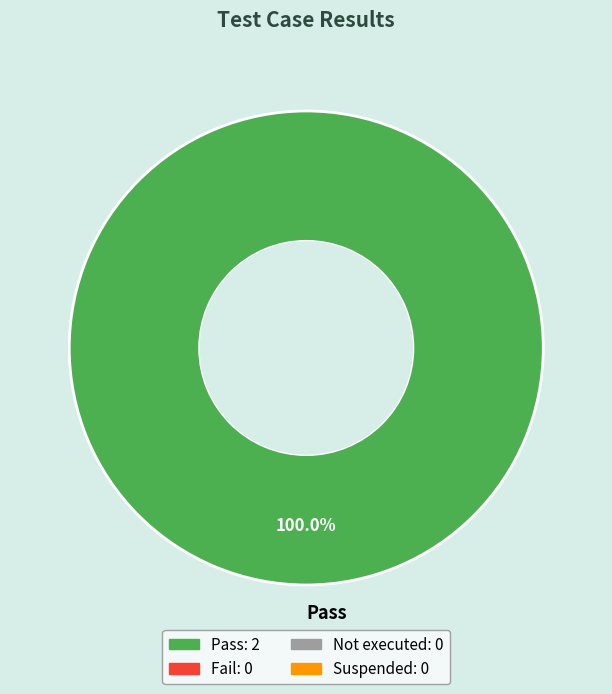

Rank the categories by value from lowest to highest.

Pass